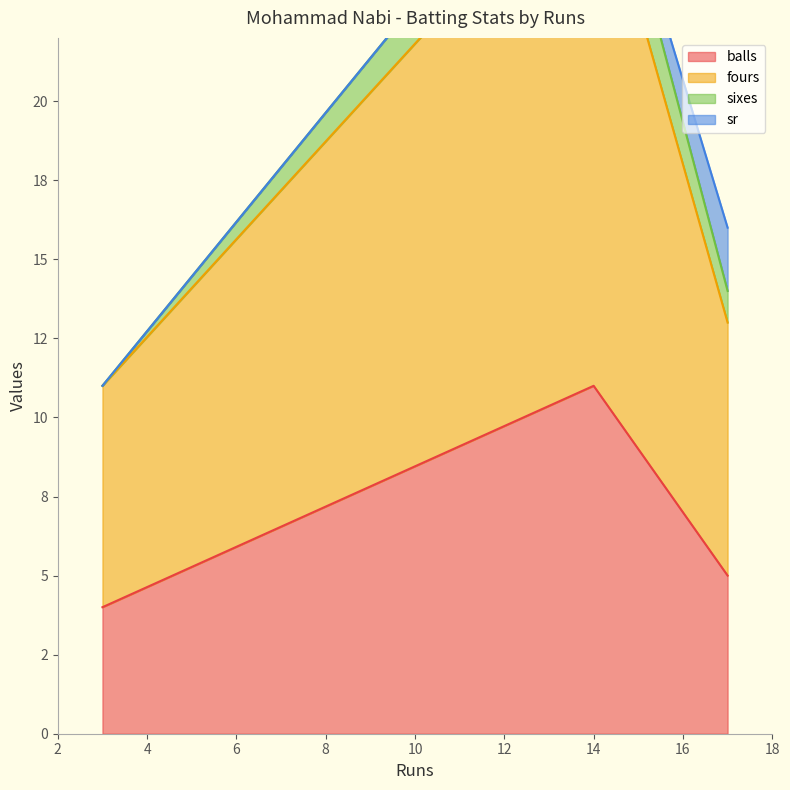

What is the highest value of the fours series?

17